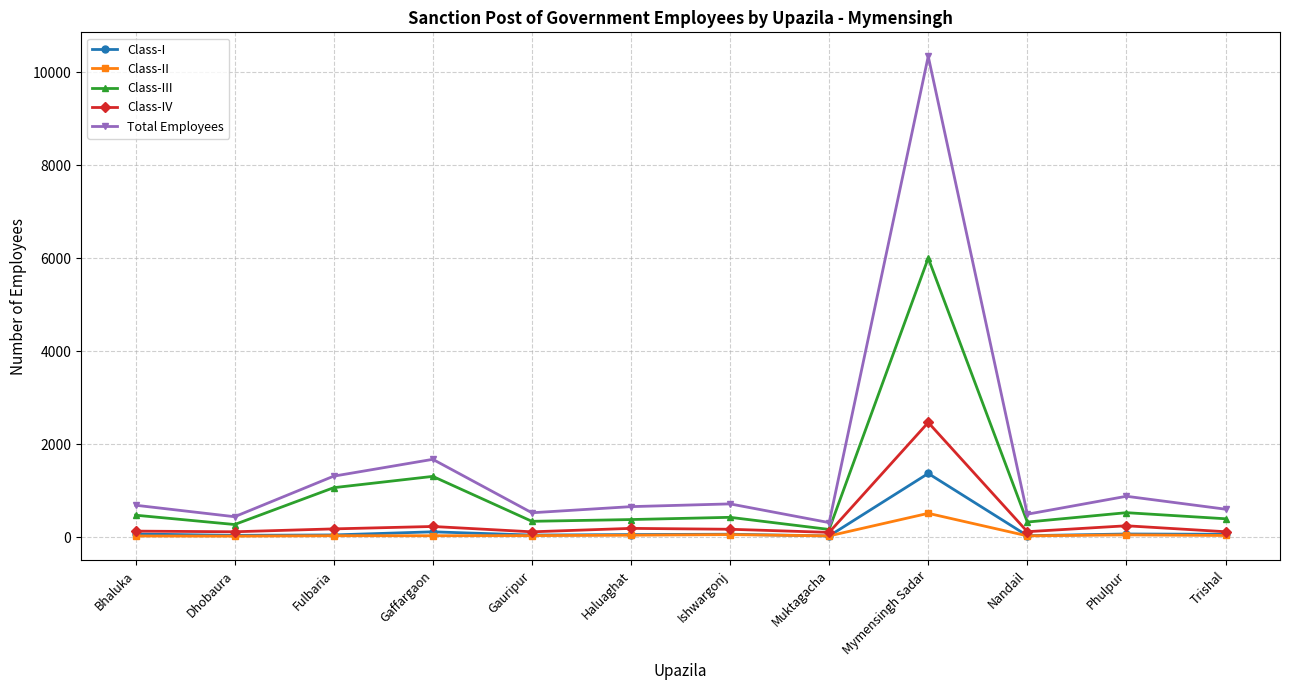

What is the difference between the highest and lowest values at Mymensingh Sadar?

9835